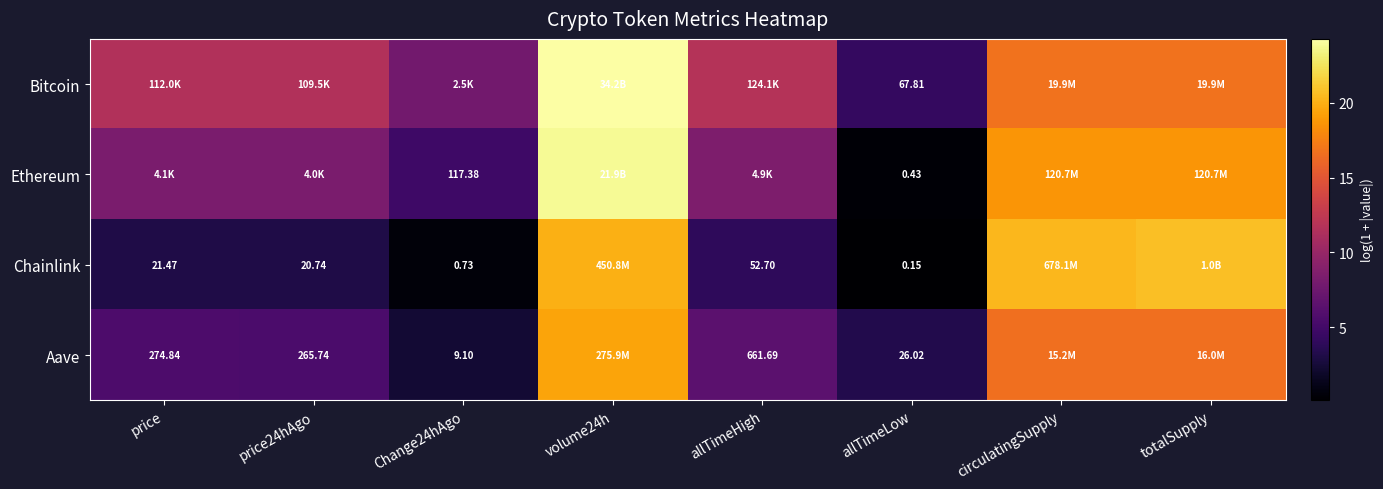

Rank the series at allTimeLow from highest to lowest value.

Bitcoin, Aave, Ethereum, Chainlink